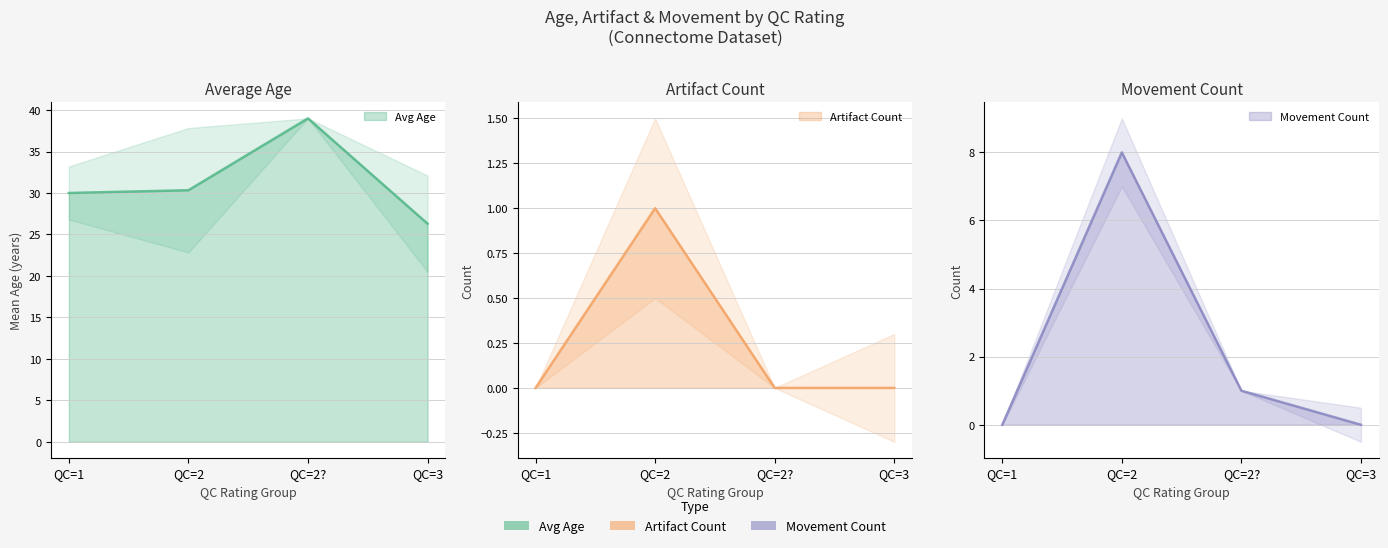

At how many categories does at least one series exceed 20?

4